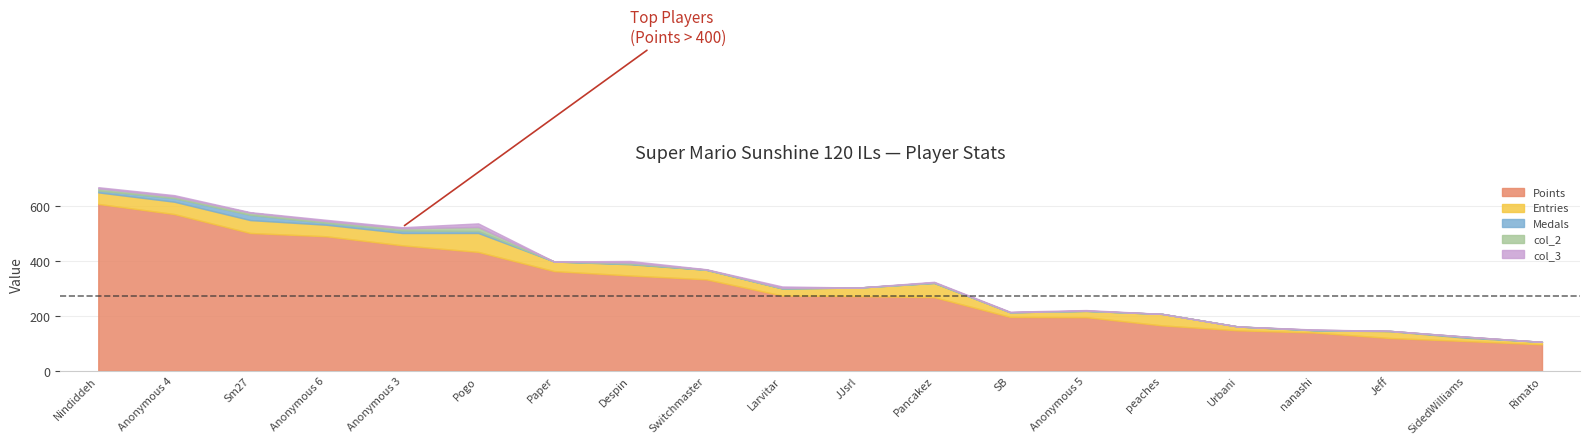

Reading left to right, extract all data points from this chart.

Points: 609	572	503	491	458	434	364	348	334	275	273	269	197	196	166	148	140	120	109	97
Entries: 42	45	47	42	45	69	35	41	35	26	31	52	17	23	42	14	8	25	12	9
Medals: 7	13	19	7	9	7	0	2	0	0	0	0	0	0	0	0	1	1	3	0
col_2: 8	6	8	6	8	15	0	4	1	2	0	2	0	1	0	0	1	0	1	0
col_3: 4	5	2	5	4	13	0	6	1	5	0	2	2	2	0	0	1	0	0	0